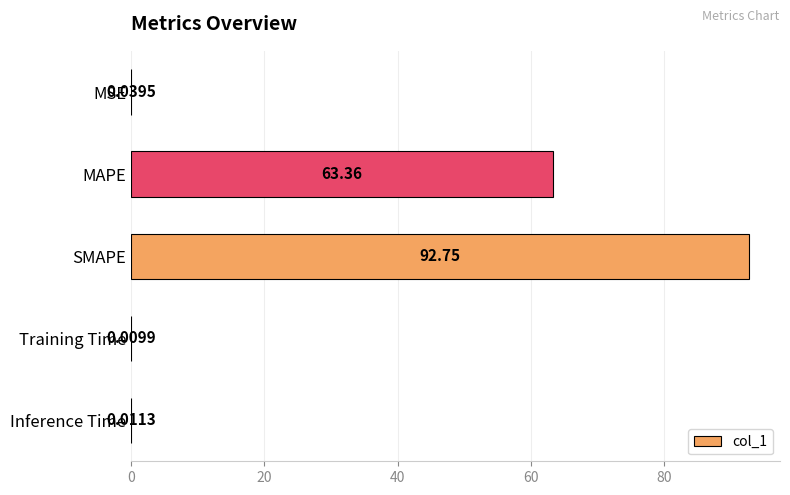

What is the average value?

31.2